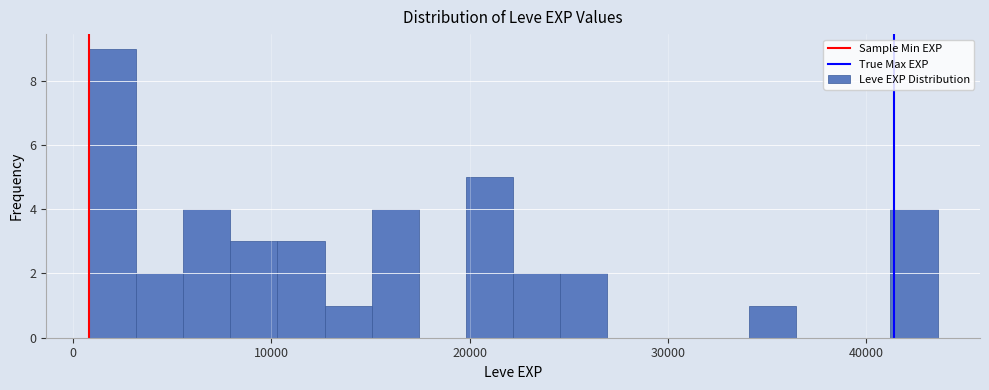

Read against the x-axis, roughly where is the centre of the tallest bar?

2000